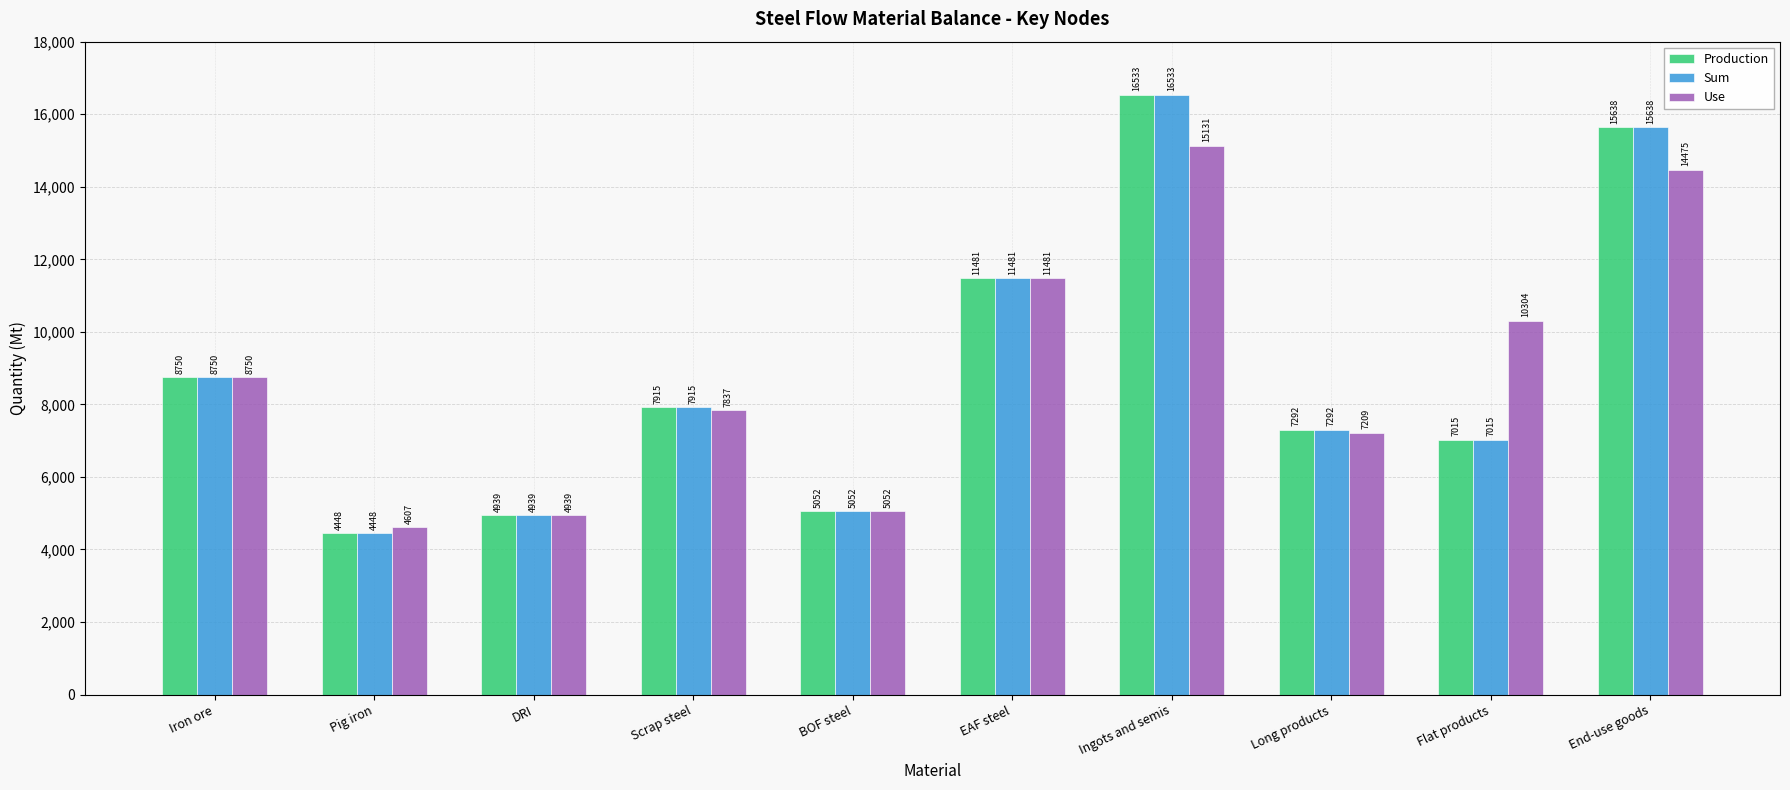

Which category has the lowest value across all series?

Pig iron